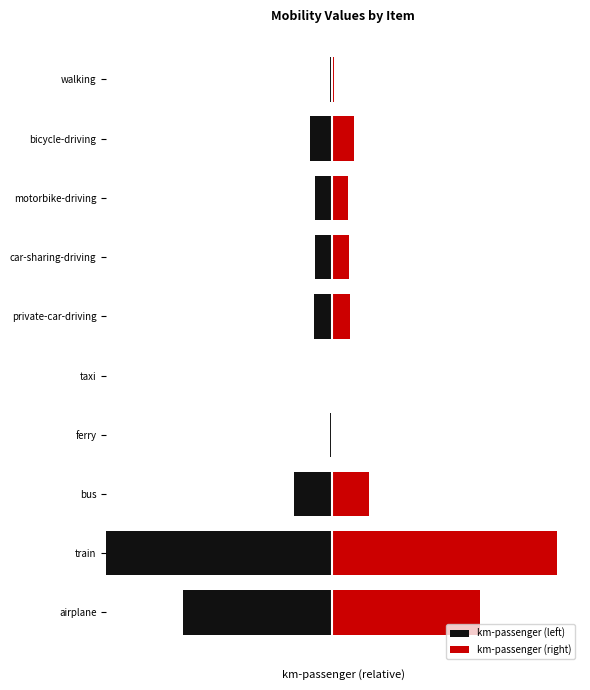

Which series has the largest total across all categories?

km-passenger (left)